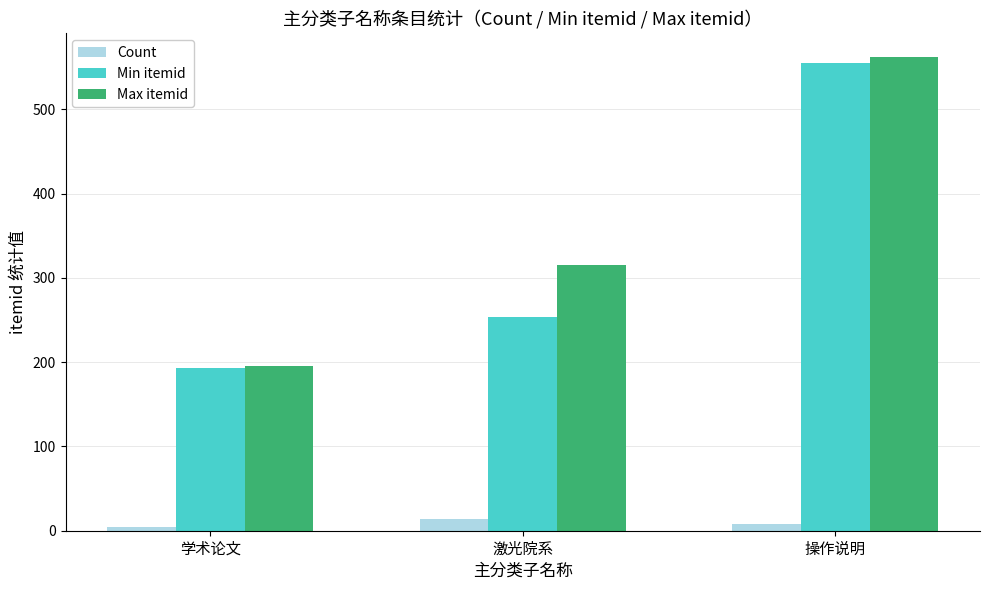

Where is Max itemid nearest to the value 379?

激光院系